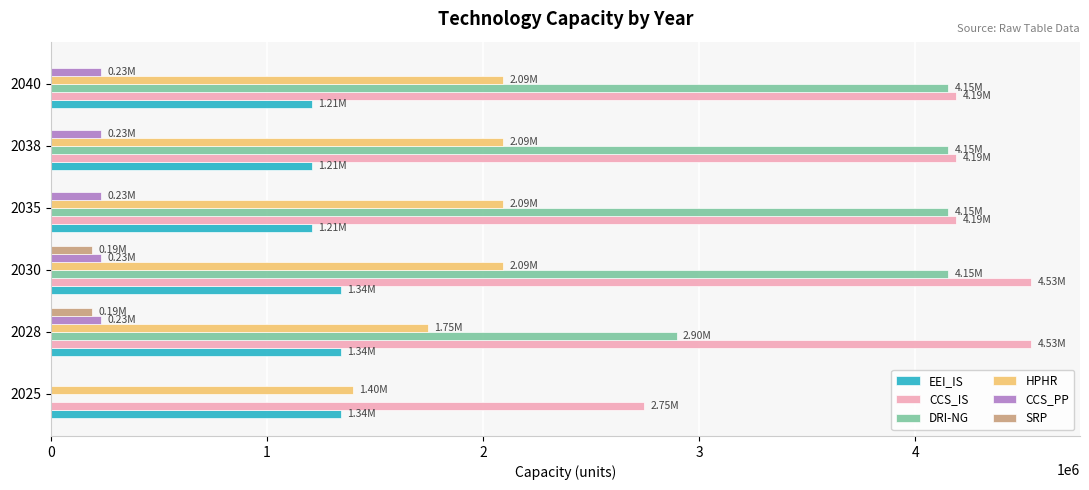

What is the sum of all EEI_IS values?

7647952.8